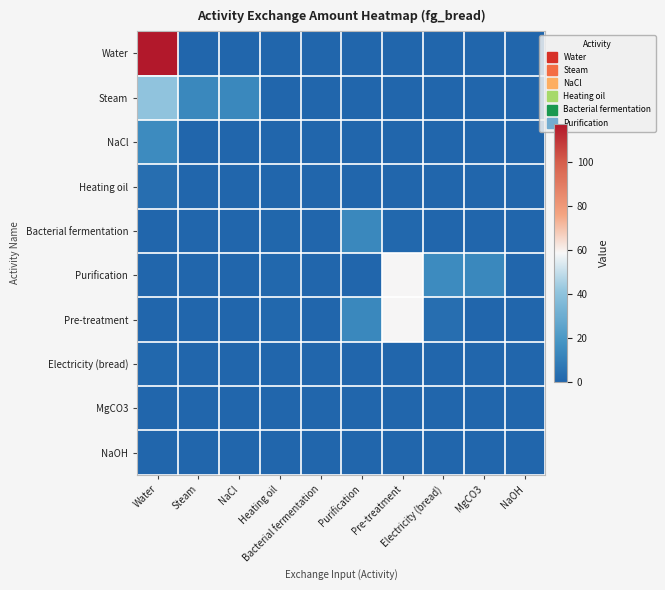

What is the total value across all series at Steam?

14.3